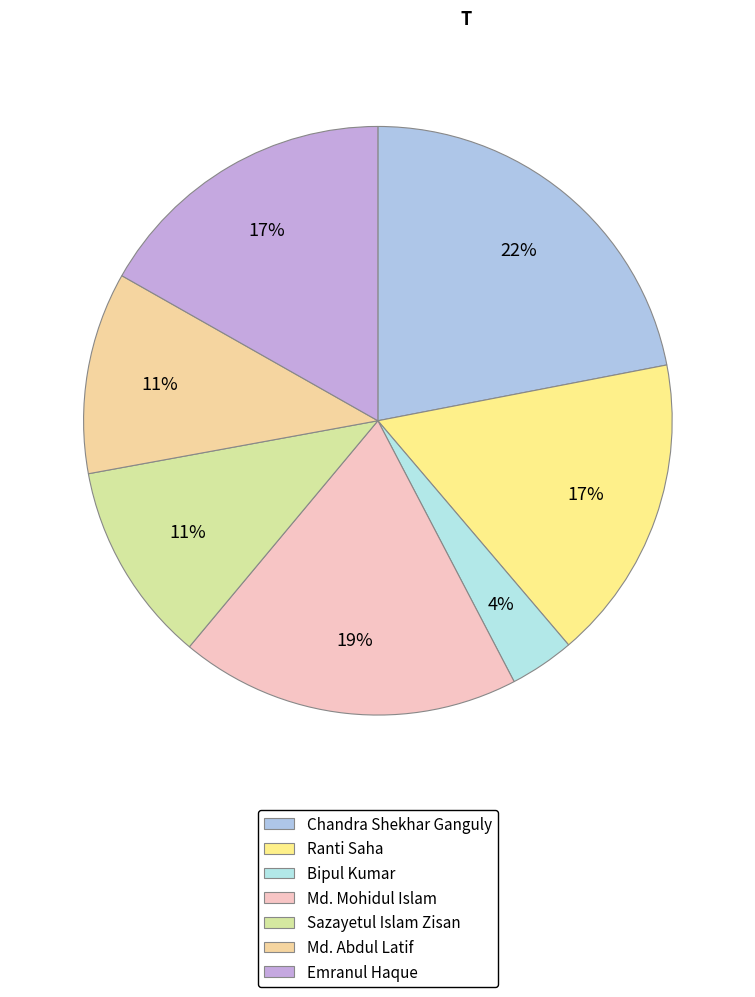

How many segments does this pie chart have?

7